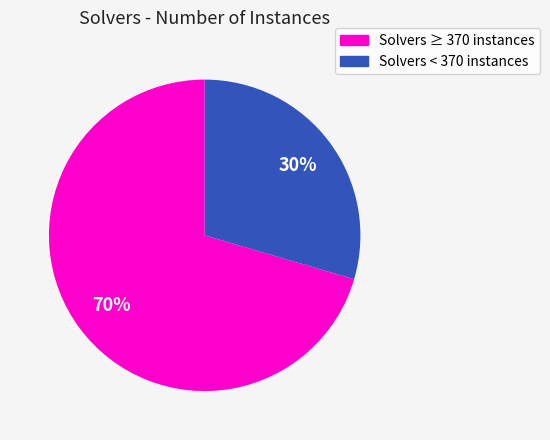

How many slices are in this pie chart?

2